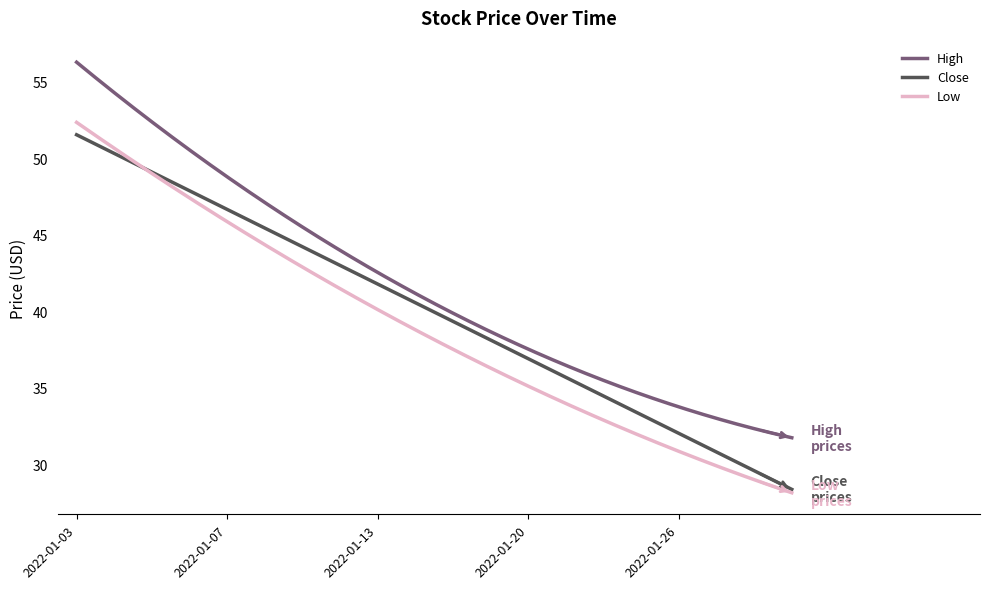

Which series has the widest spread of values?

High